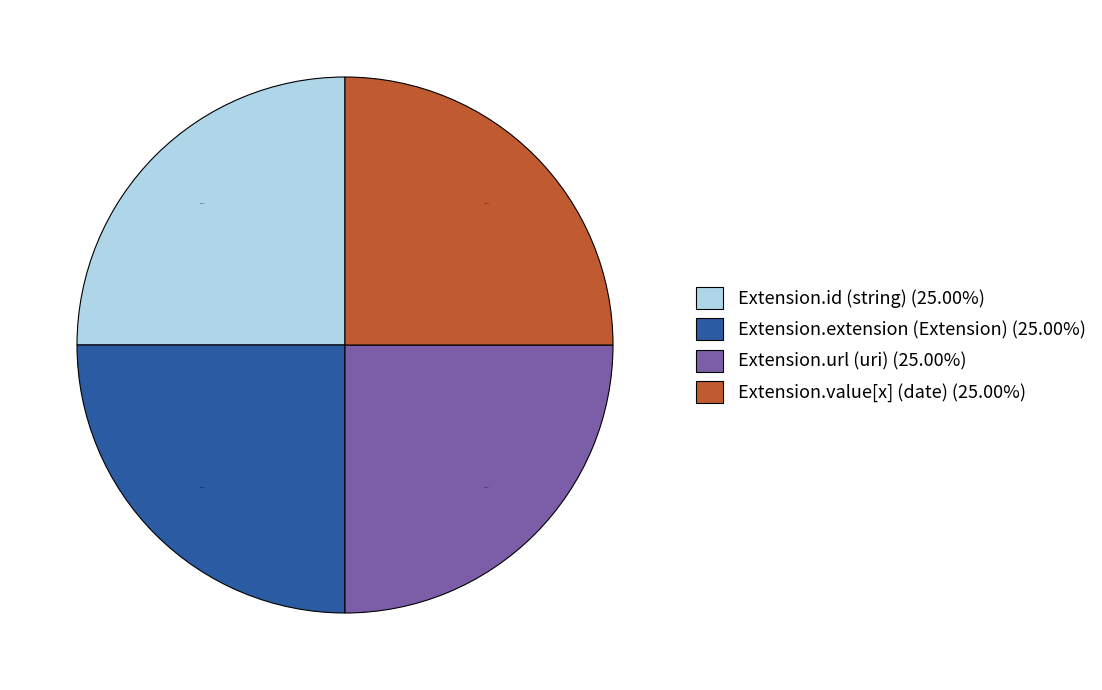

Is there a majority slice in this chart?

No